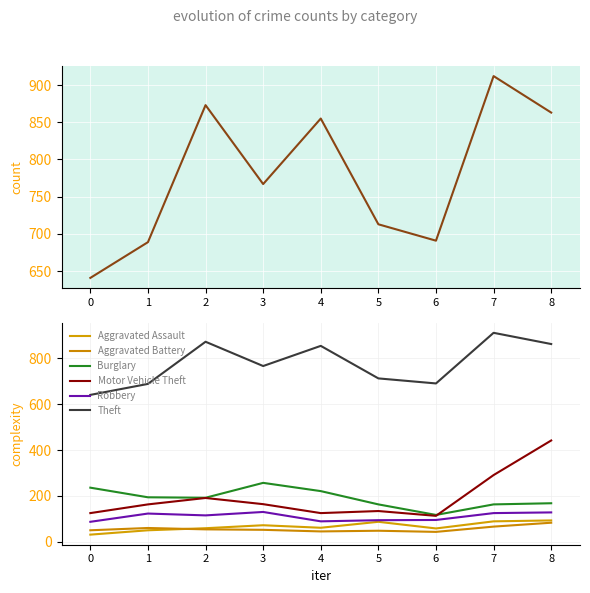

What is the difference between the Motor Vehicle Theft values at 4 and 6?

12